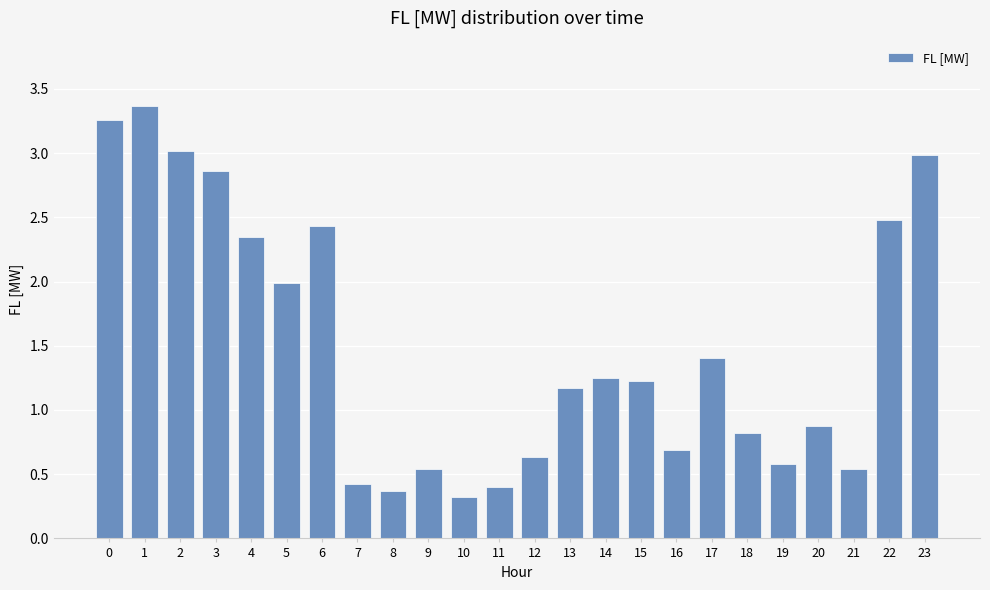

Does the chart contain any negative values?

No